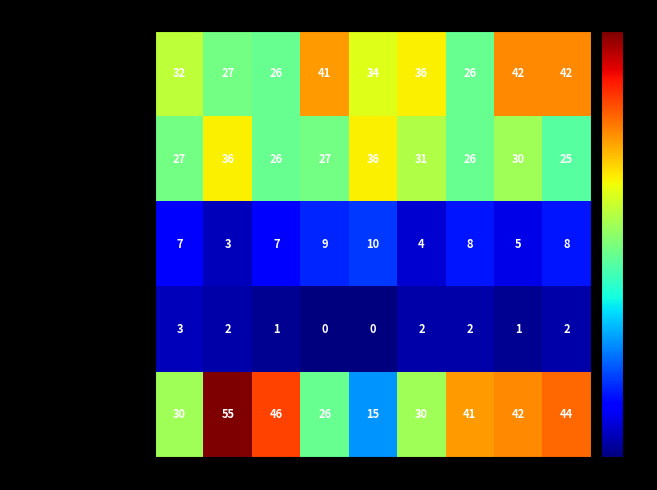

At which label does Homicide first exceed 2?

2015